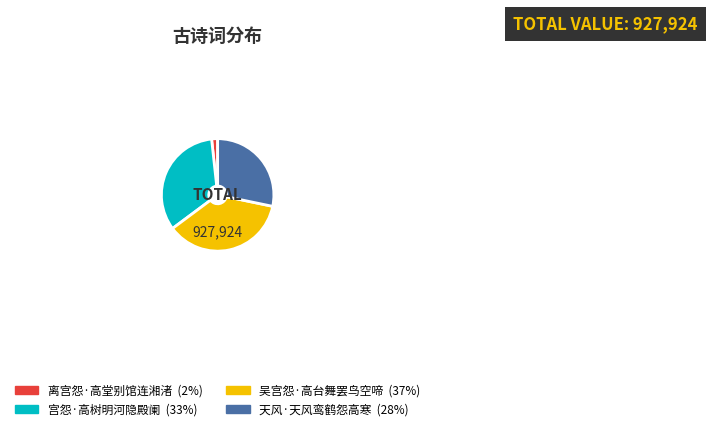

Is there any slice that represents more than half of the pie?

No